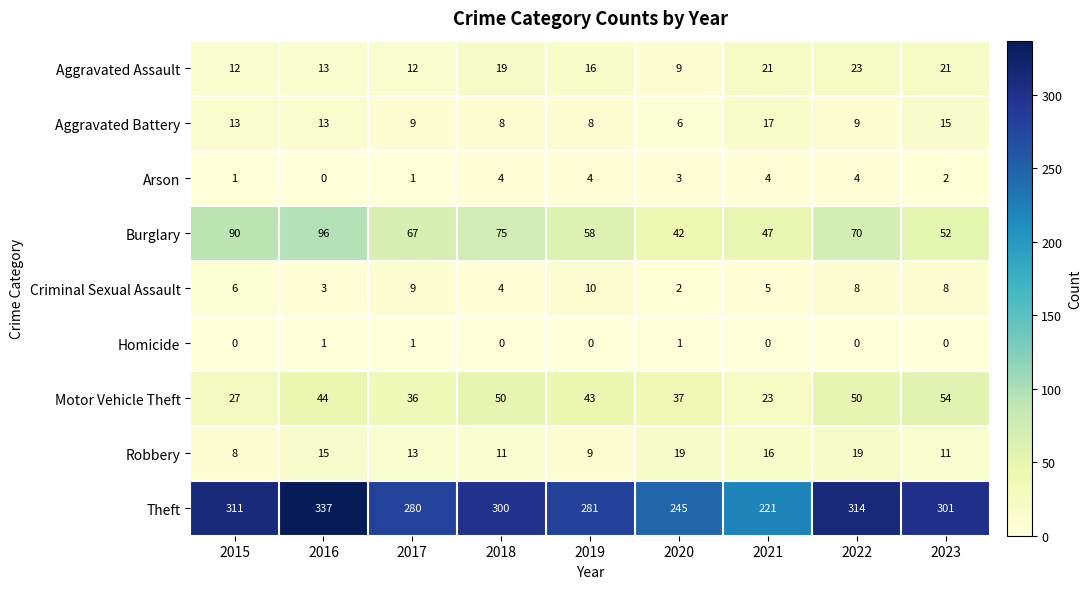

What is the average value of the Burglary series?

66